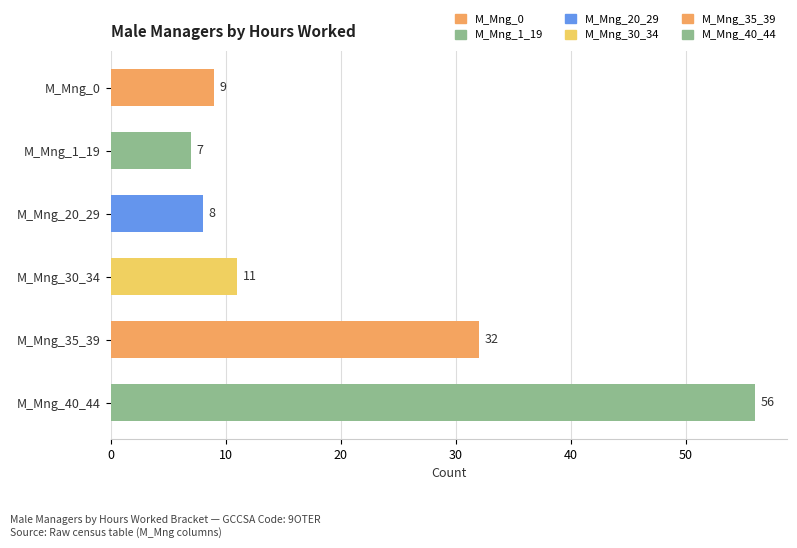

Does the chart contain any negative values?

No